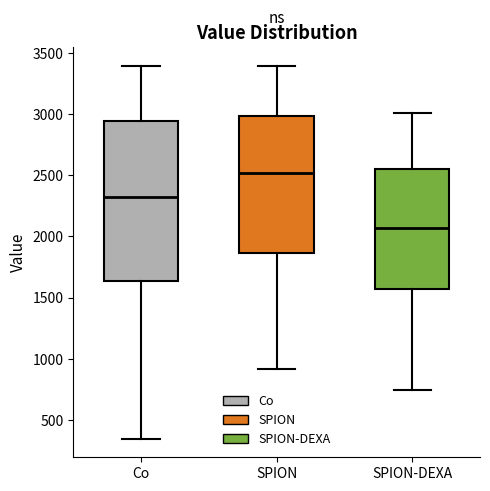

Where is the lower edge of the box for Co on the y-axis? The values are not printed on the chart, so give them approximately, as read against the axis.

1650